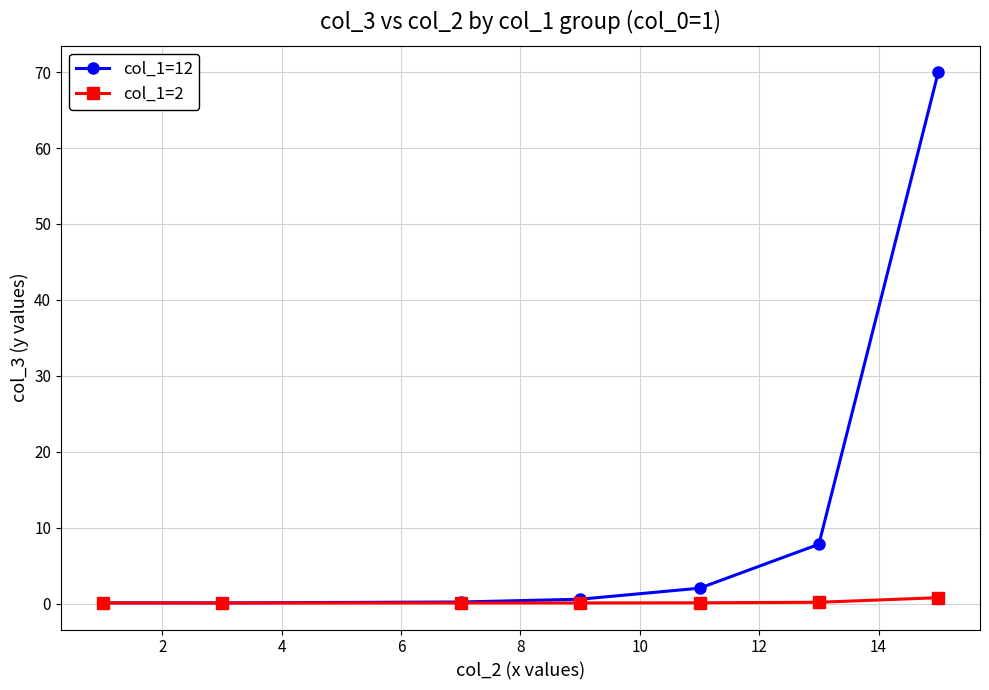

Which series has the largest range (max minus min)?

col_1=12